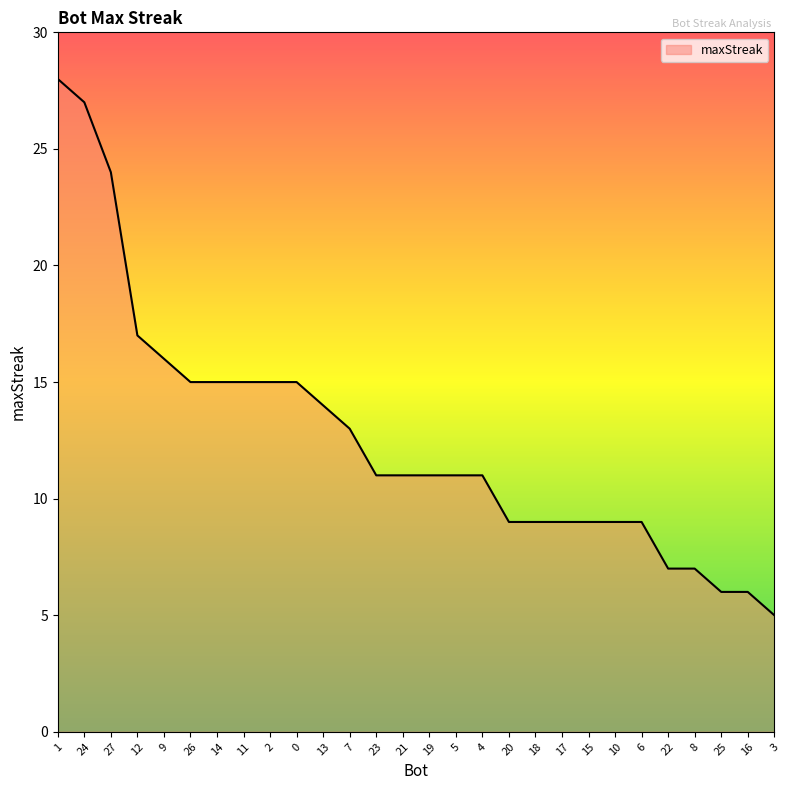

Reading left to right, what are all the values shown in this chart?

1=28	24=27	27=24	12=17	9=16	26=15	14=15	11=15	2=15	0=15	13=14	7=13	23=11	21=11	19=11	5=11	4=11	20=9	18=9	17=9	15=9	10=9	6=9	22=7	8=7	25=6	16=6	3=5